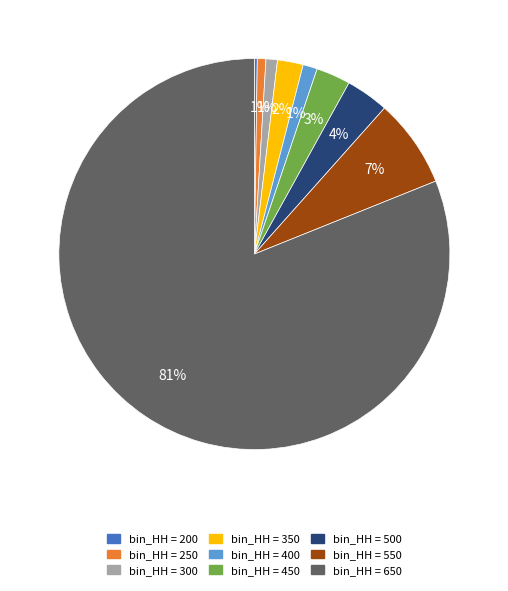

Does any single category account for the majority?

Yes